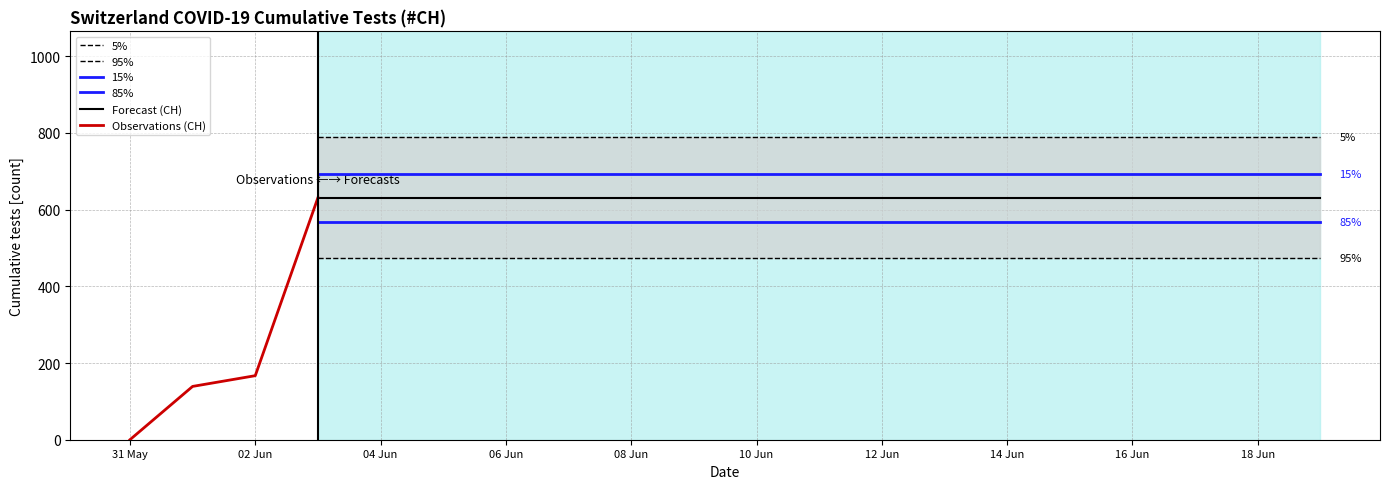

Reading left to right, list all the values displayed in this chart.

2020-05-31=0	2020-06-01=139	2020-06-02=167	2020-06-03=631	2020-06-04=631	2020-06-05=631	2020-06-06=631	2020-06-07=631	2020-06-08=631	2020-06-09=631	2020-06-10=631	2020-06-11=631	2020-06-12=631	2020-06-13=631	2020-06-14=631	2020-06-15=631	2020-06-16=631	2020-06-17=631	2020-06-18=631	2020-06-19=631